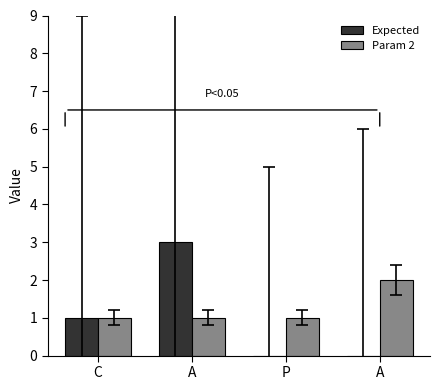

What is the label of the 3rd bar from the left?

P